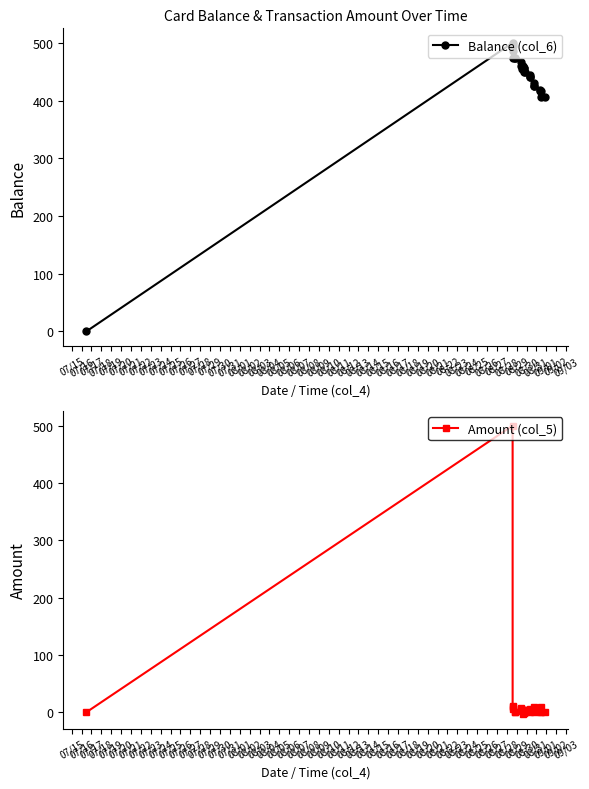

How many categories are shown in the chart?

27